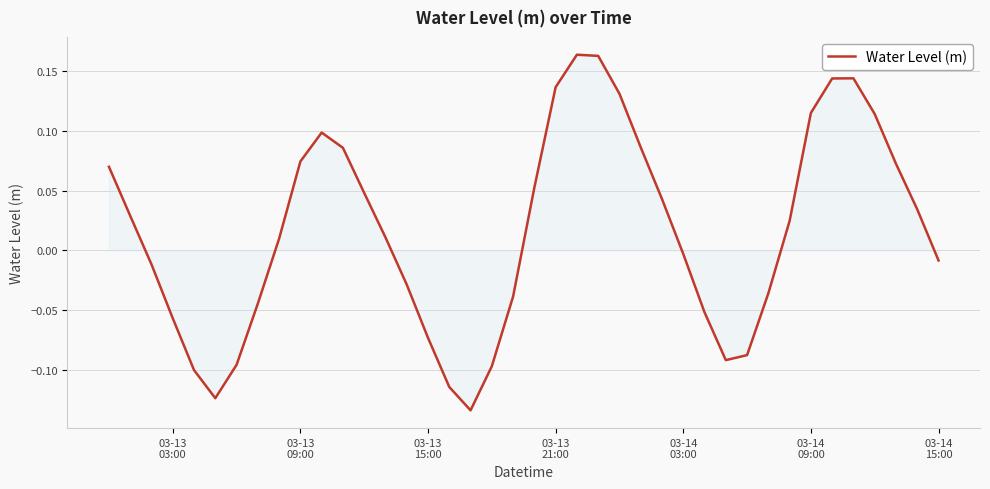

What is the difference between the maximum and minimum values?

0.3